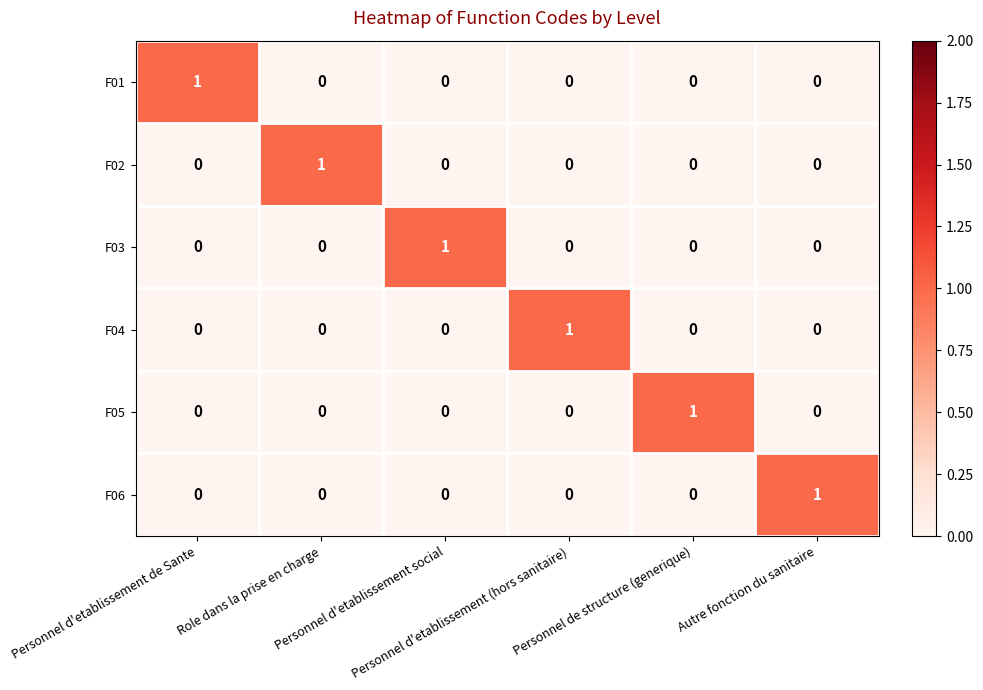

How many F03 values are between 0 and 1?

6